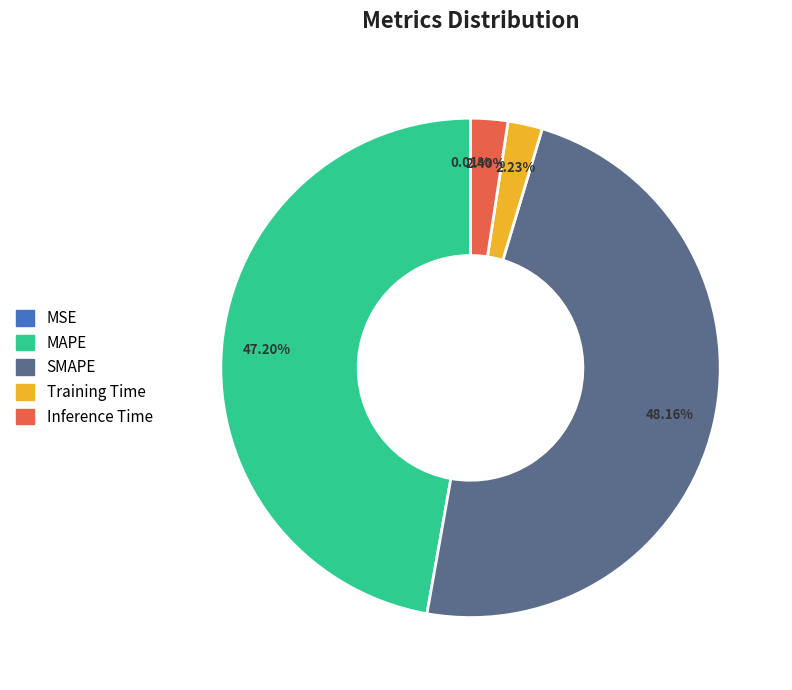

Which has a higher value, MAPE or SMAPE?

SMAPE